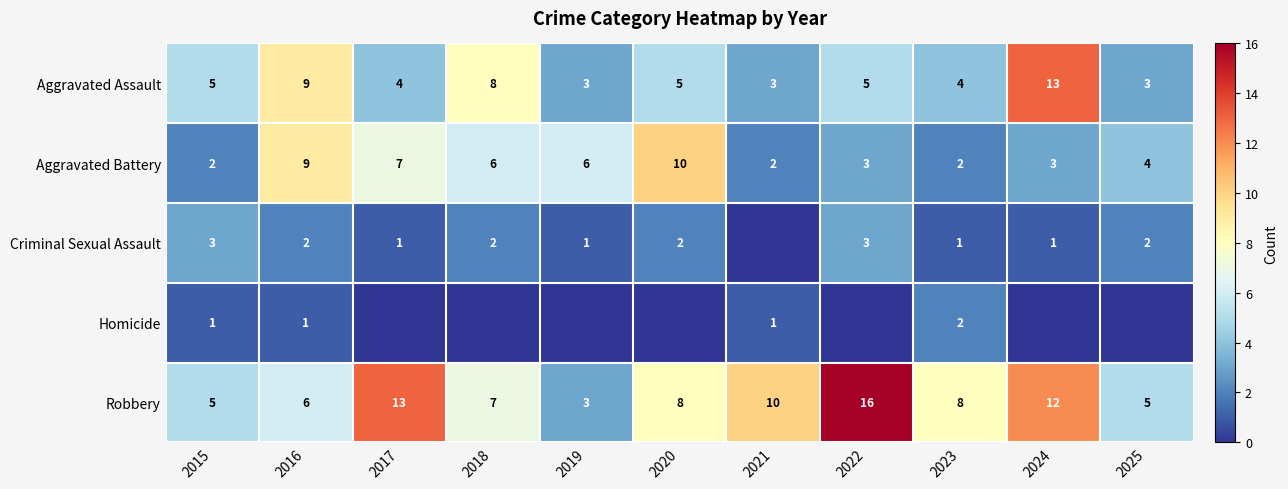

At how many categories does at least one series exceed 0?

11